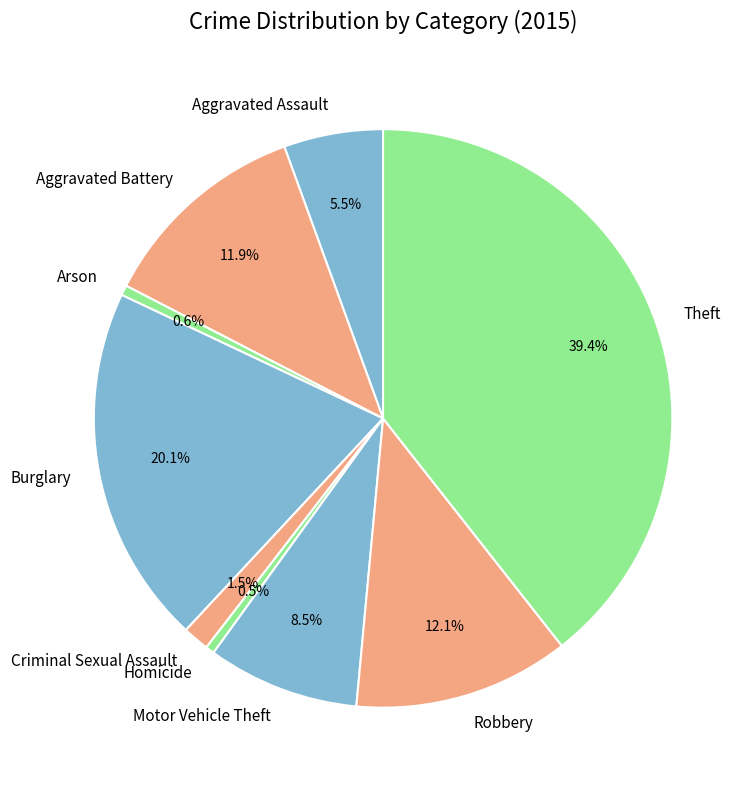

Which category has the biggest portion of the pie?

Theft